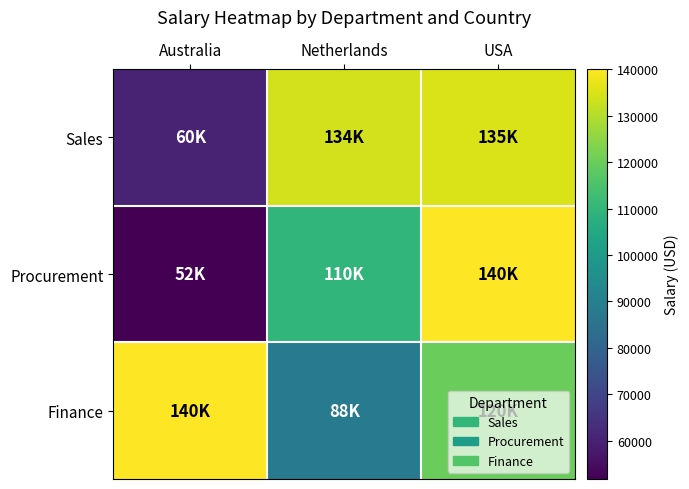

Which series changed the most between Netherlands and USA?

Finance